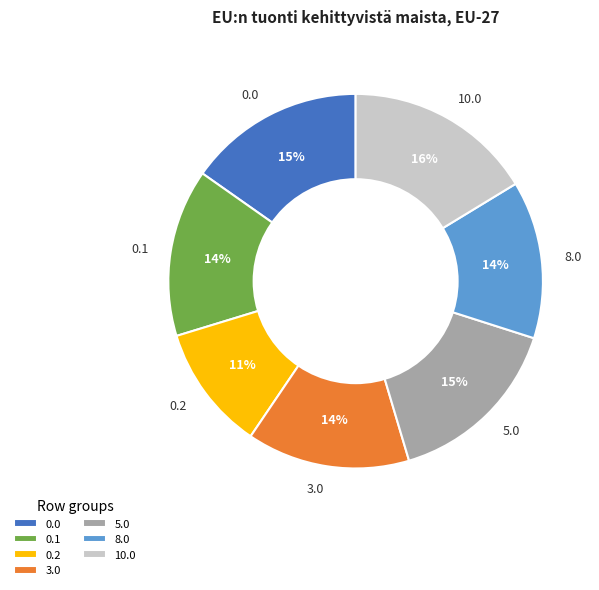

Count the number of slices in the pie.

7